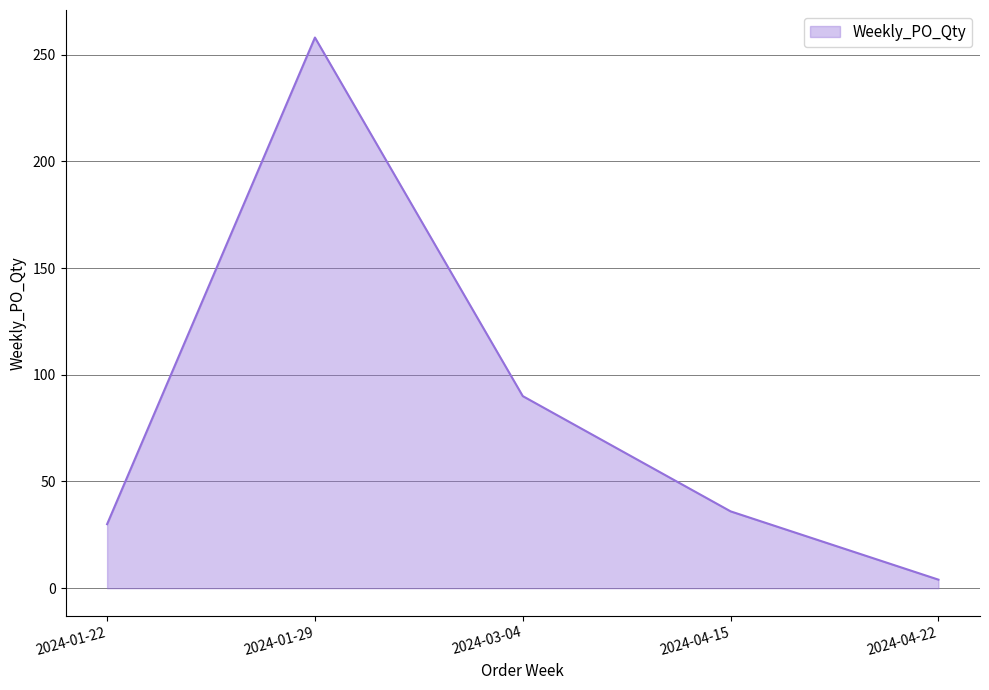

The chart shows a value of 18 at 2024-01-22. True or false?

False